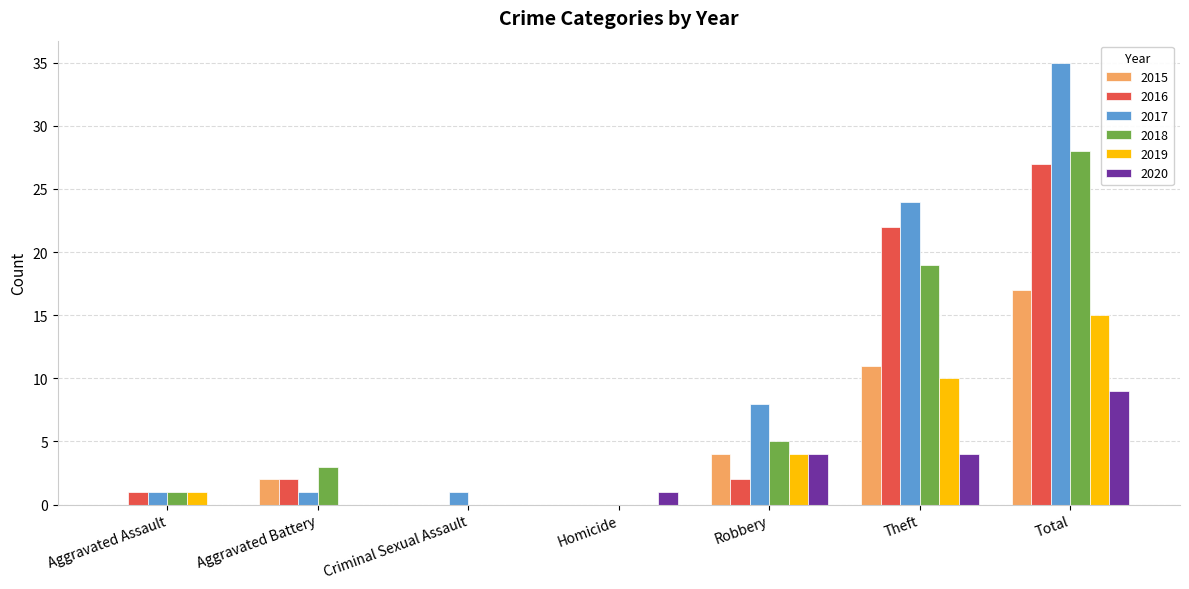

What is the greatest value displayed?

35